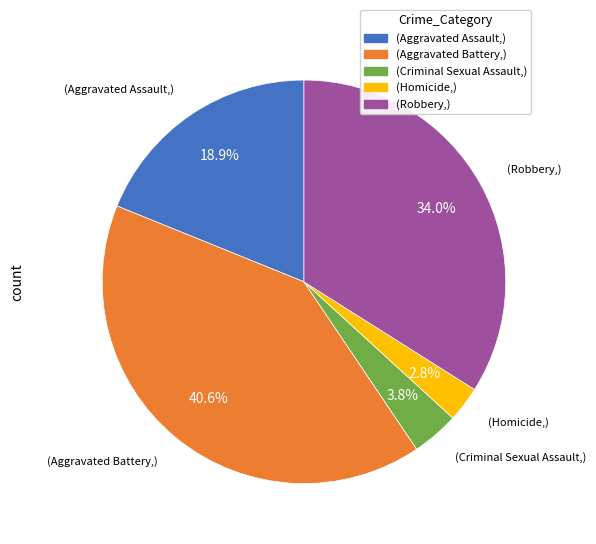

What is the largest slice in the pie chart?

(Aggravated Battery,)